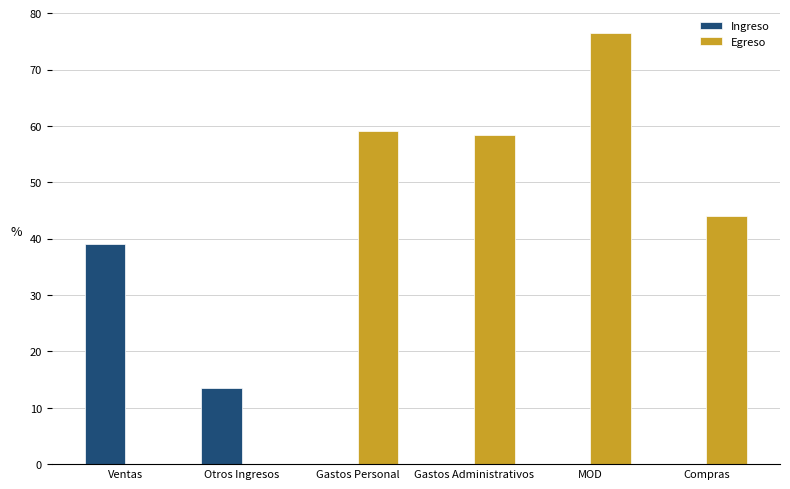

What is the total value across all series at Gastos Personal?

59.1